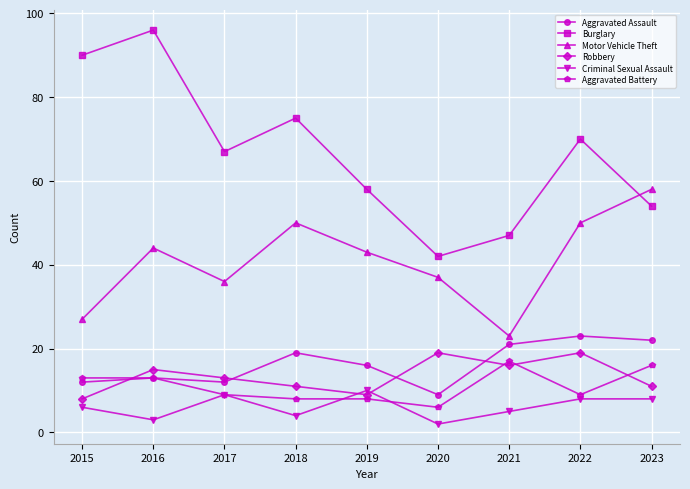

What are all the series names shown in the legend?

Aggravated Assault, Burglary, Motor Vehicle Theft, Robbery, Criminal Sexual Assault, Aggravated Battery